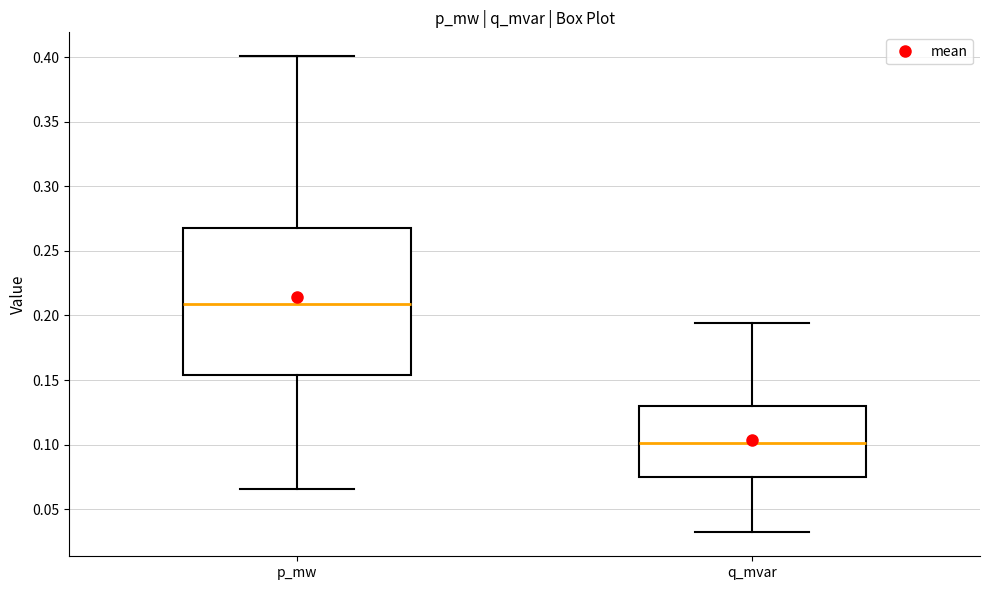

Where does the upper whisker of the box for p_mw end on the y-axis? The values are not printed on the chart, so give them approximately, as read against the axis.

0.400